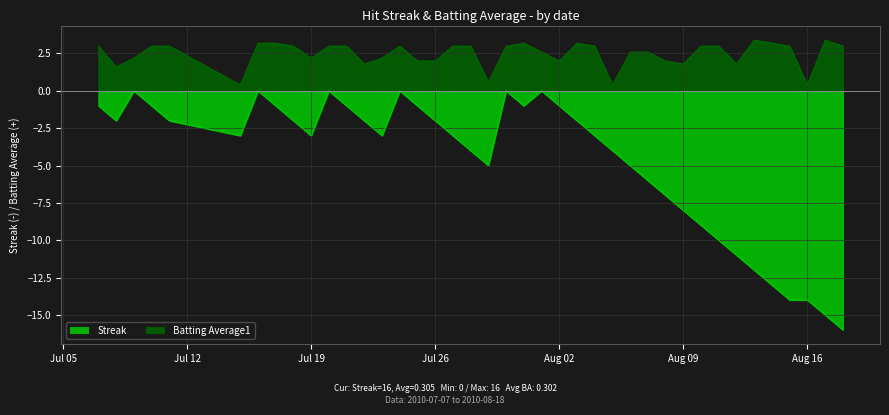

How many interior local valleys does the Streak series have?

6